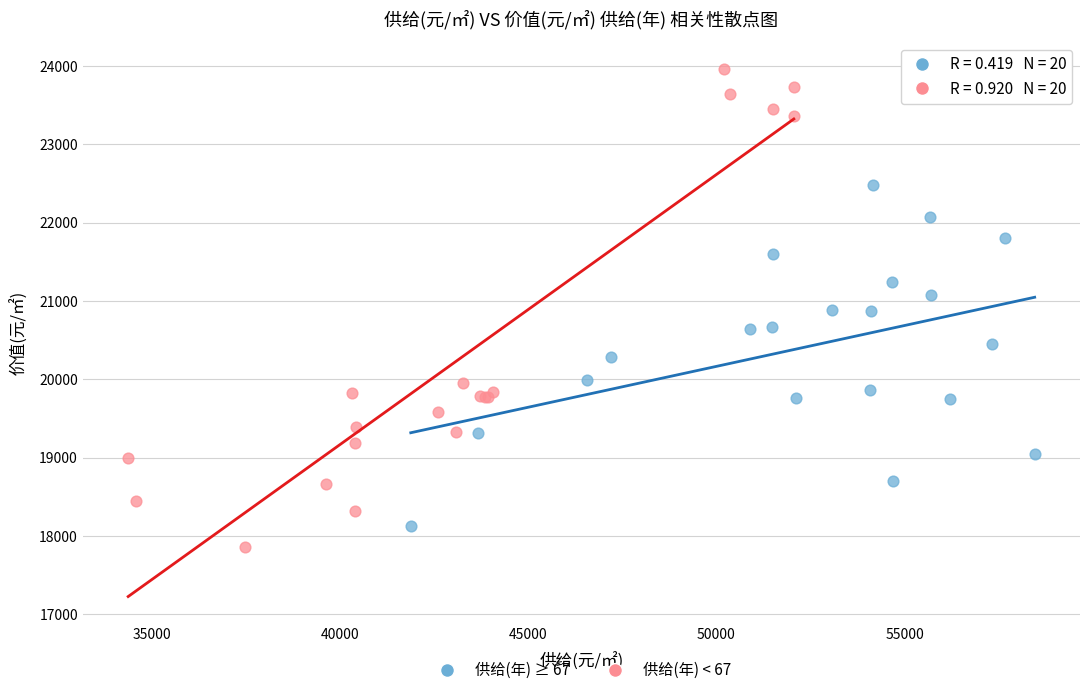

Which series contains the highest Y value?

供给(年) < 67